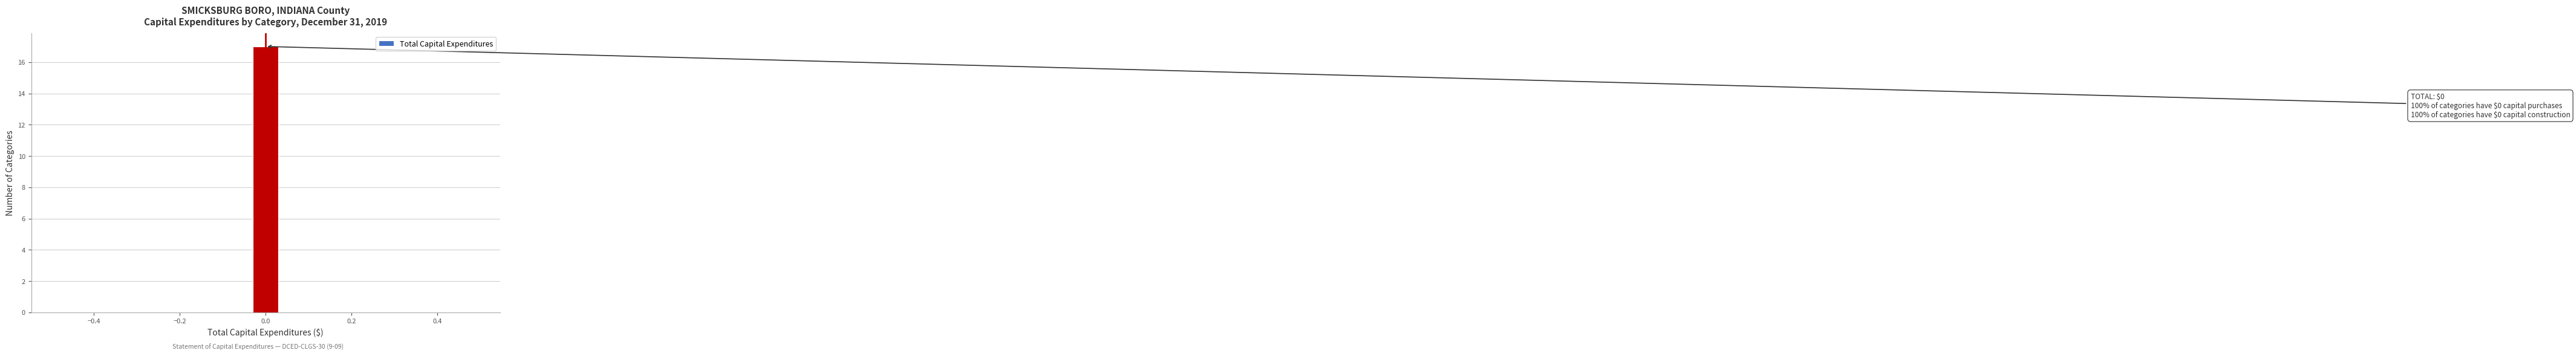

Read against the x-axis, roughly where is the centre of the tallest bar?

0.00